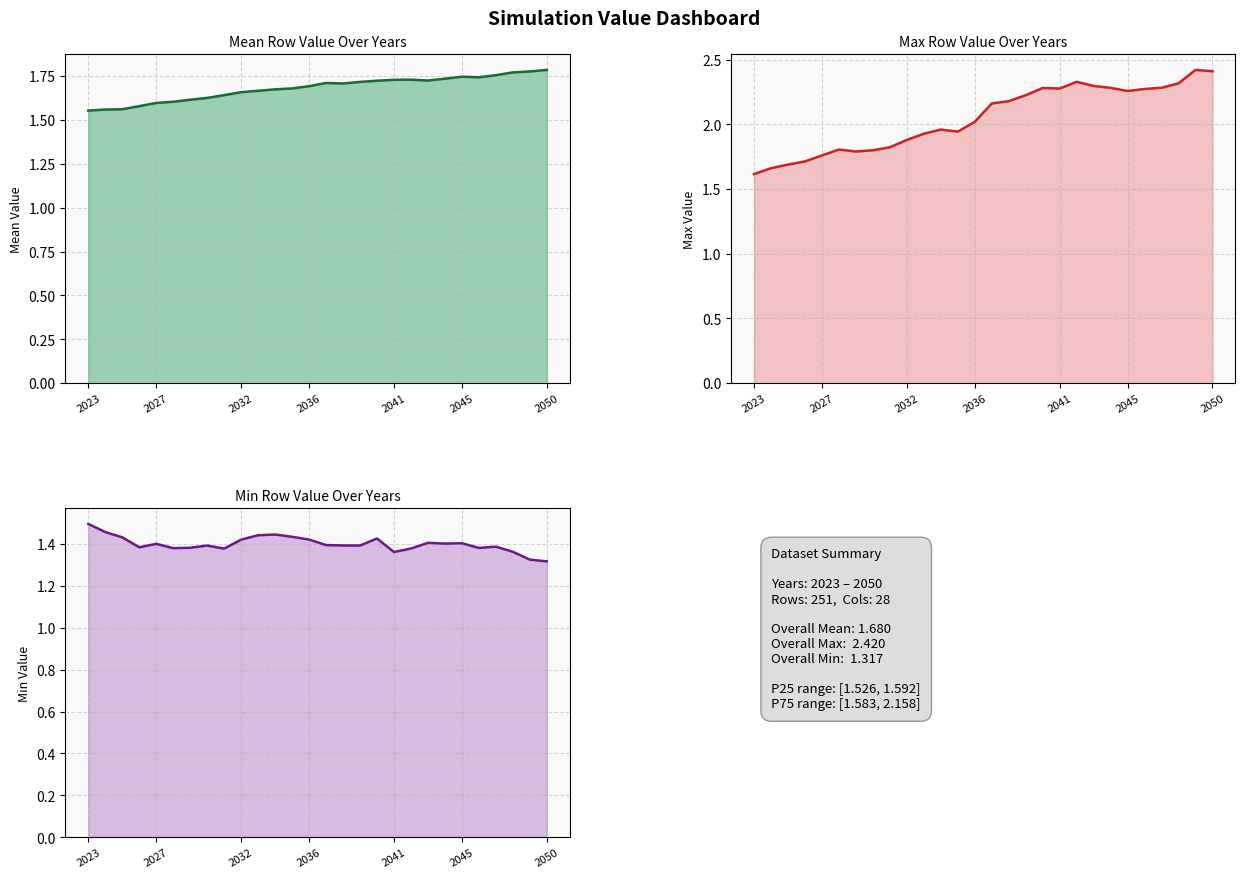

How many min values are between 1 and 2?

28